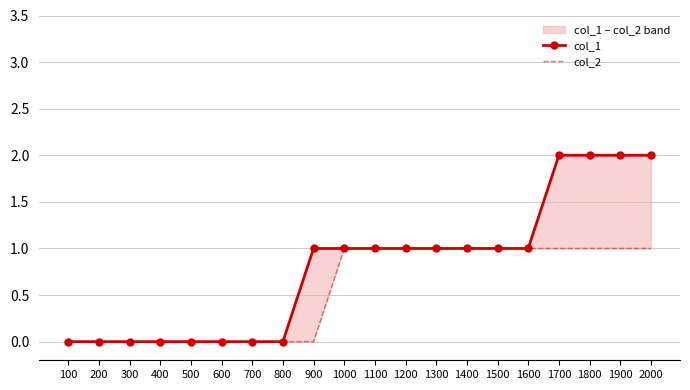

How many positive values does the col_2 series have?

11